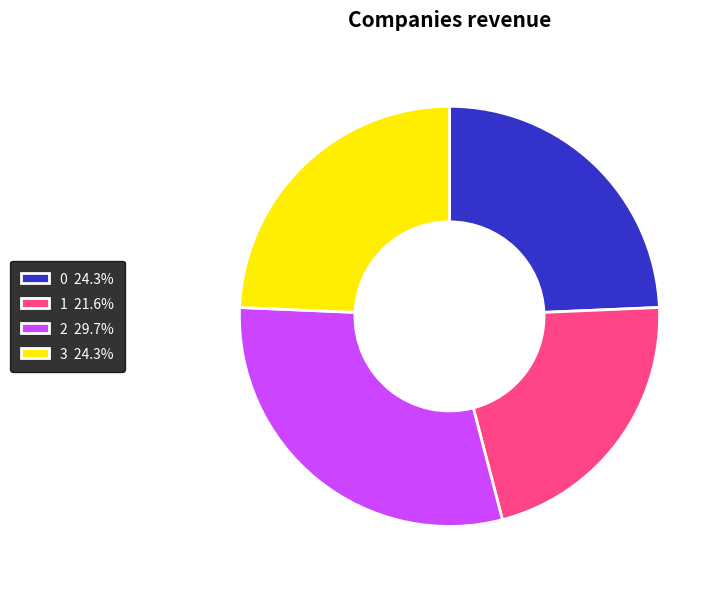

To the nearest percent, what percentage of the pie is 3?

24%